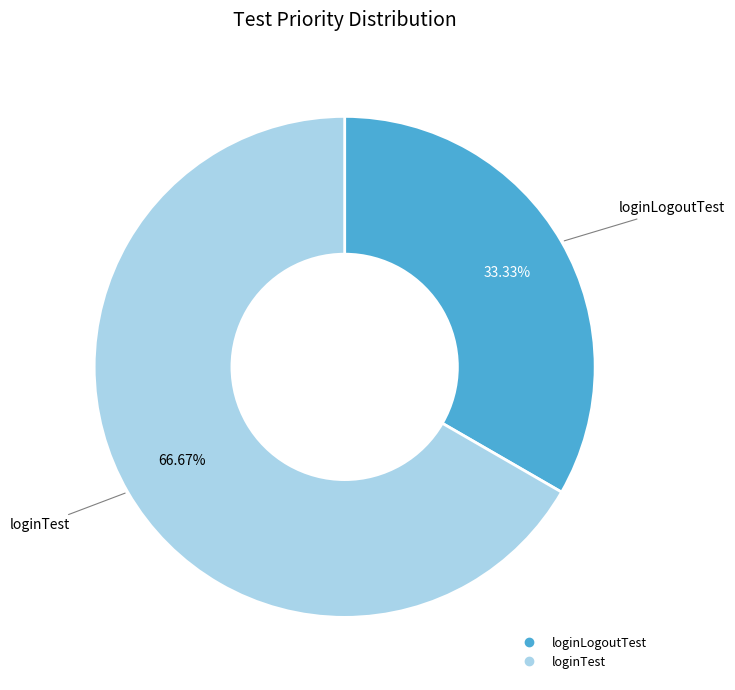

To the nearest percent, what is the difference between the loginTest and loginLogoutTest slice percentages?

33%